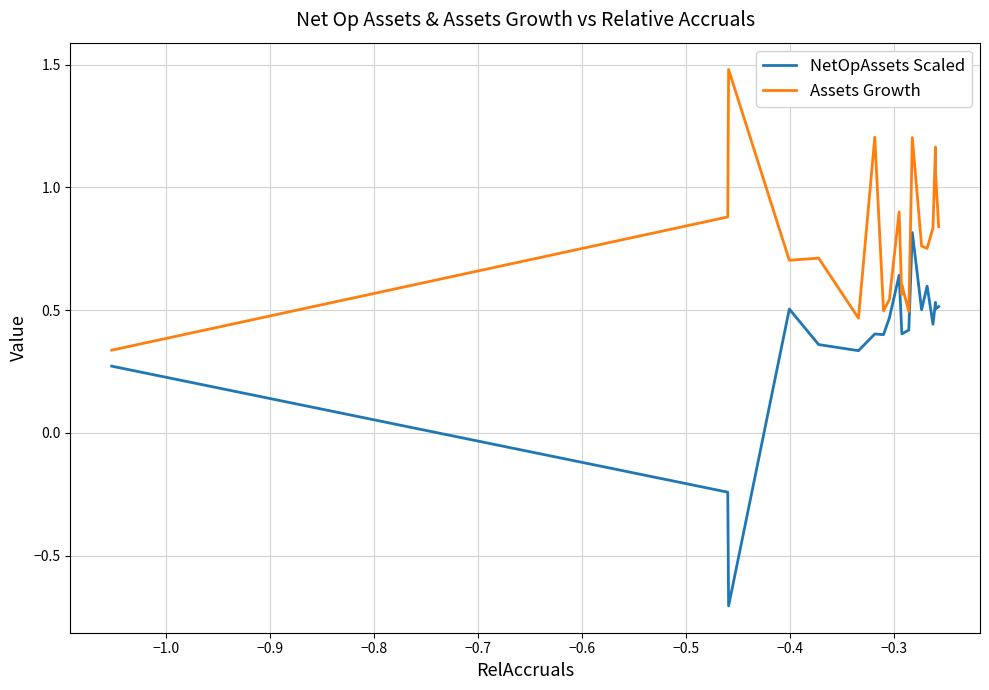

What is the minimum value for NetOpAssets Scaled?

-0.7